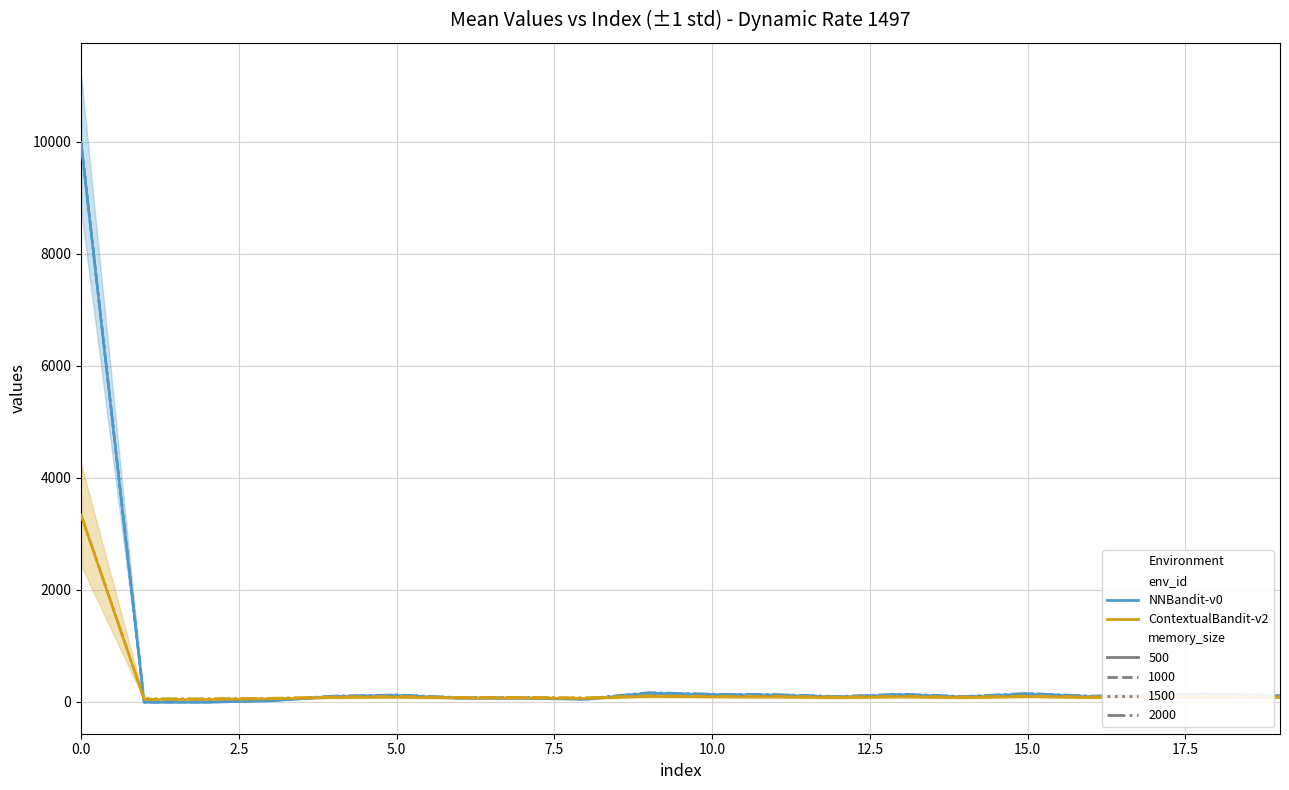

How many values in the values series exceed 98?

9